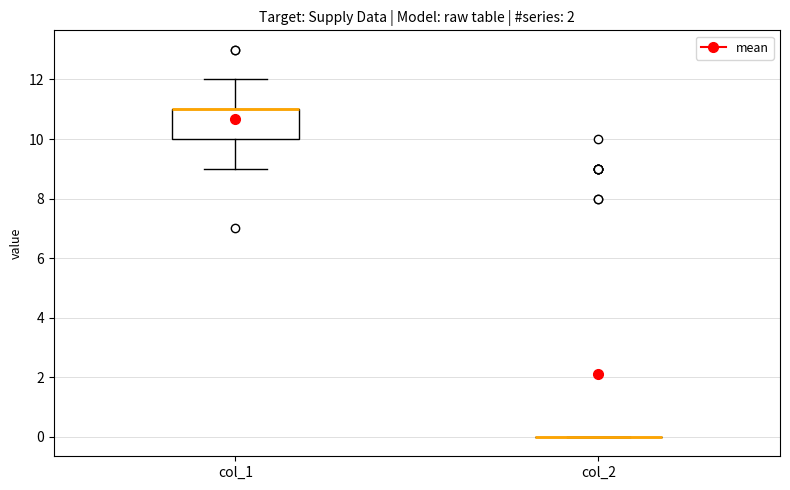

Reading left to right, read every box against the y-axis: the position of its median line, the range the box covers, and the ends of its whiskers. The values are not printed on the chart, so give them approximately, as read against the axis.

col_1: median 11 (drawn on the box's upper edge), box 10 to 11, whiskers 9 to 12
col_2: box collapsed to a line at 0, whiskers 0 to 0